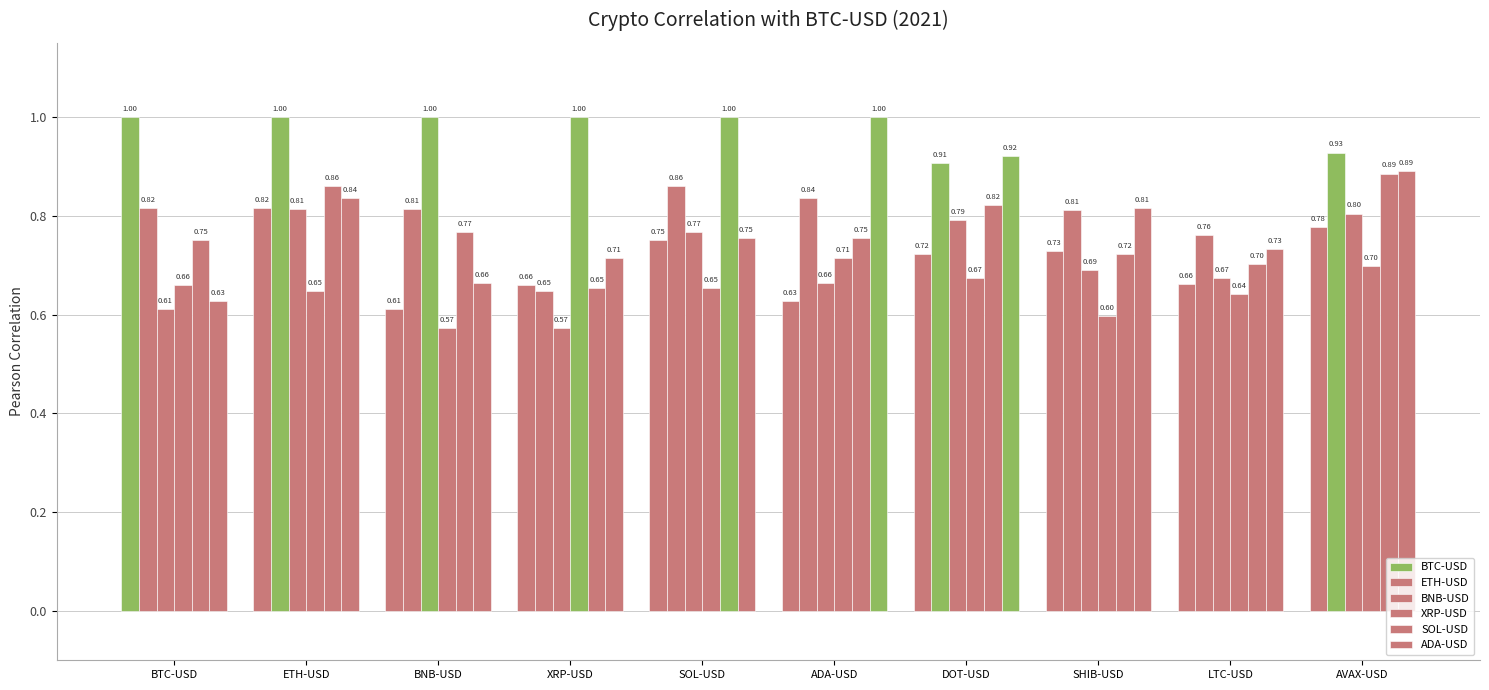

What is the spread (max minus min) of values at SHIB-USD?

0.2